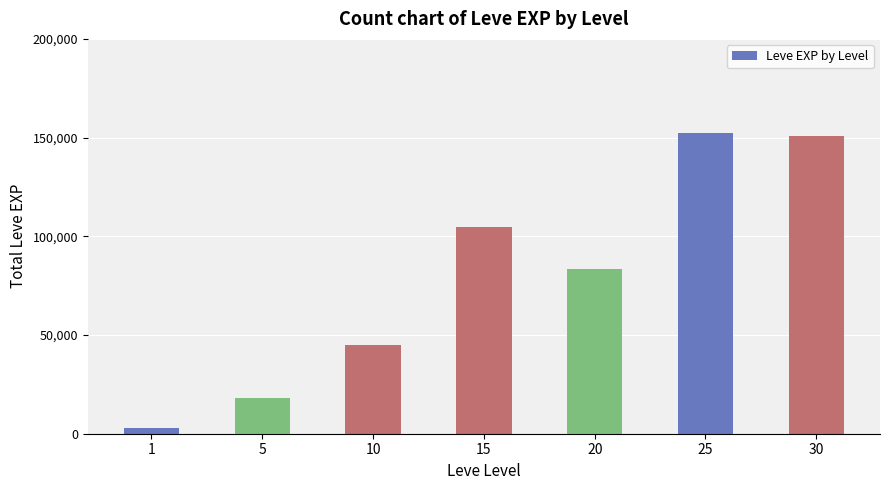

The chart shows a value of 152460 at 25. True or false?

True